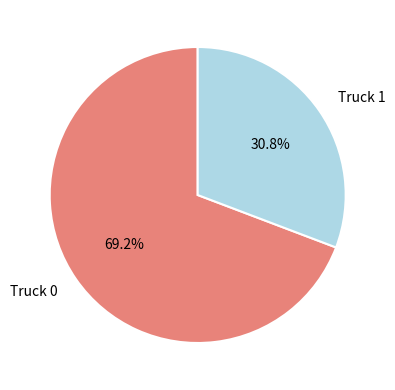

Between Truck 1 and Truck 0, which is larger?

Truck 0